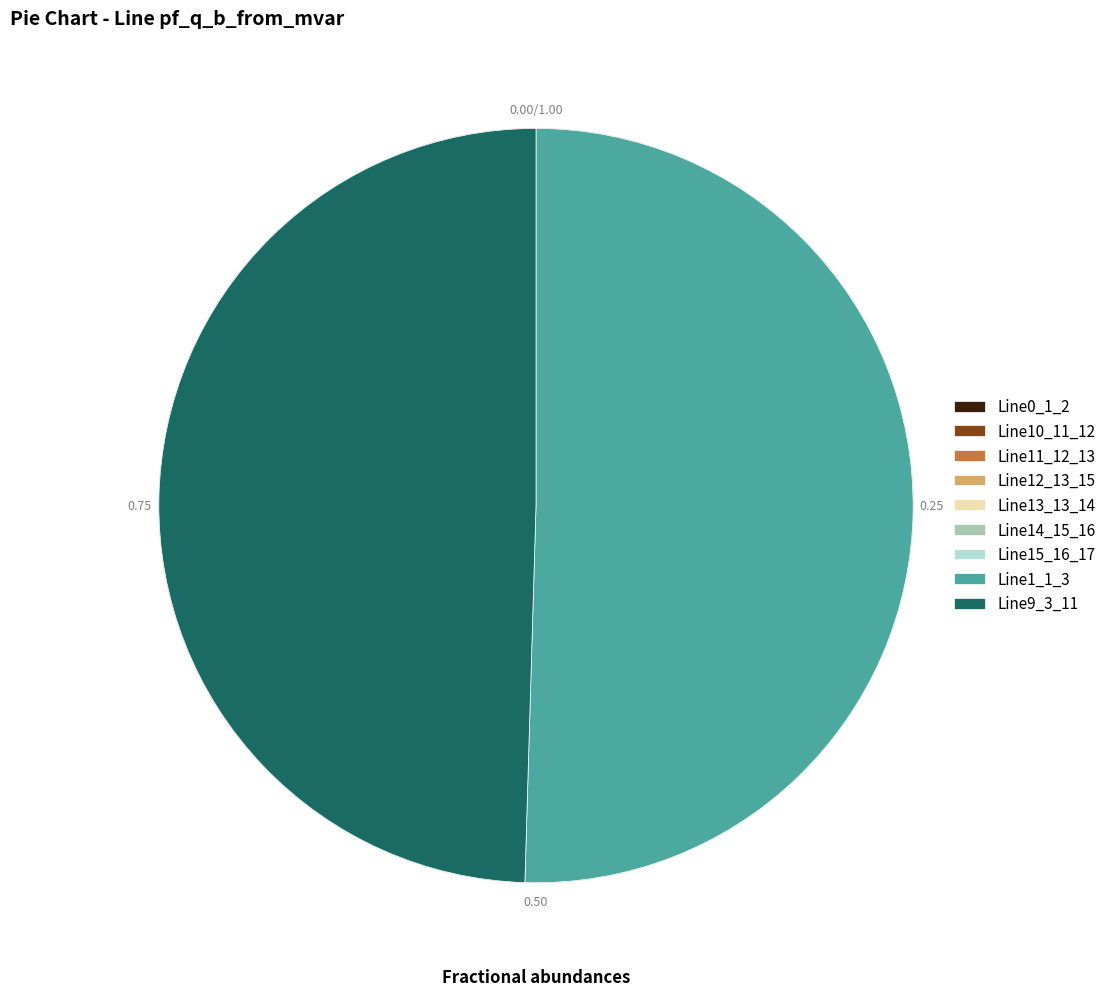

Rank the categories by value from lowest to highest.

Line15_16_17, Line13_13_14, Line14_15_16, Line0_1_2, Line12_13_15, Line11_12_13, Line10_11_12, Line9_3_11, Line1_1_3